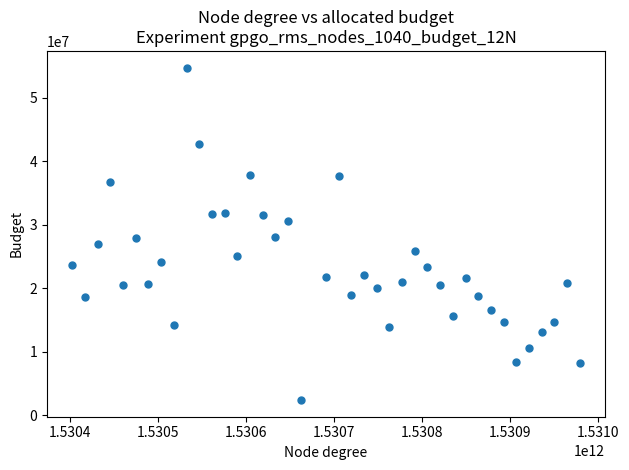

What is the range of X values (max minus min)?

576000000.0